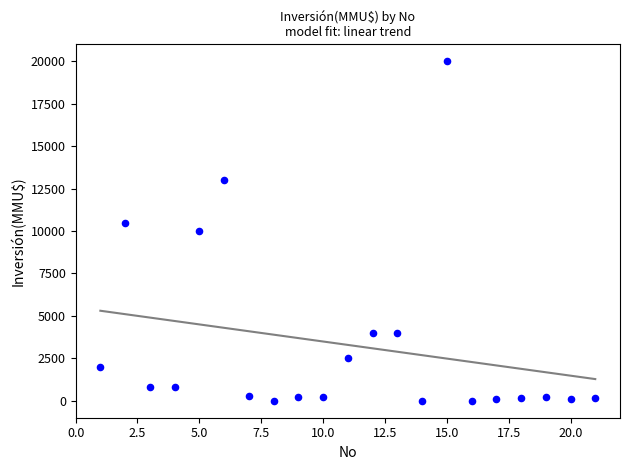

What is the range of X values (max minus min)?

20